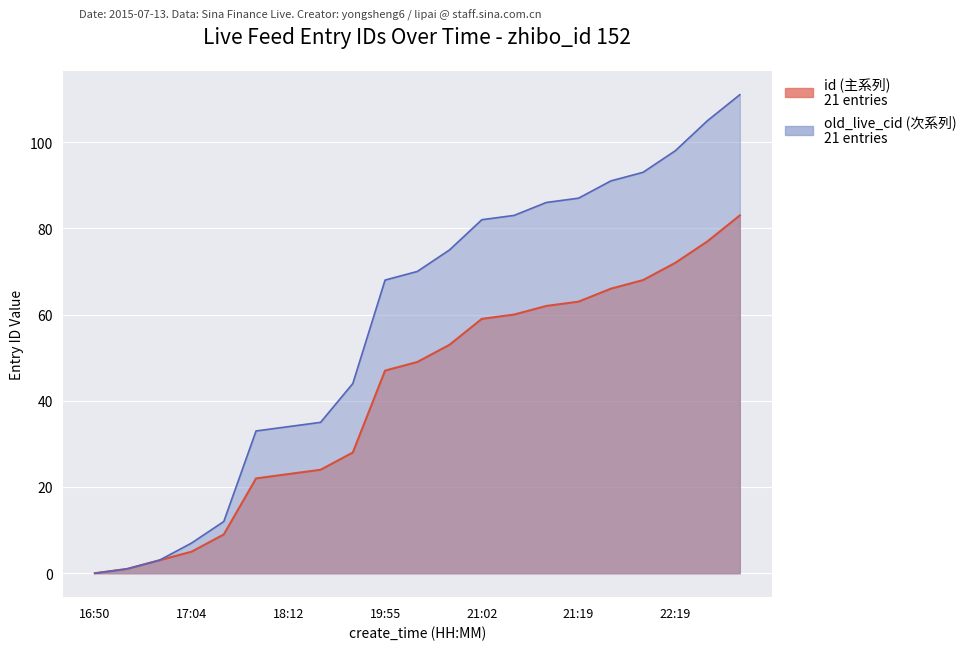

At which category is the sum across all series the highest?

23:37